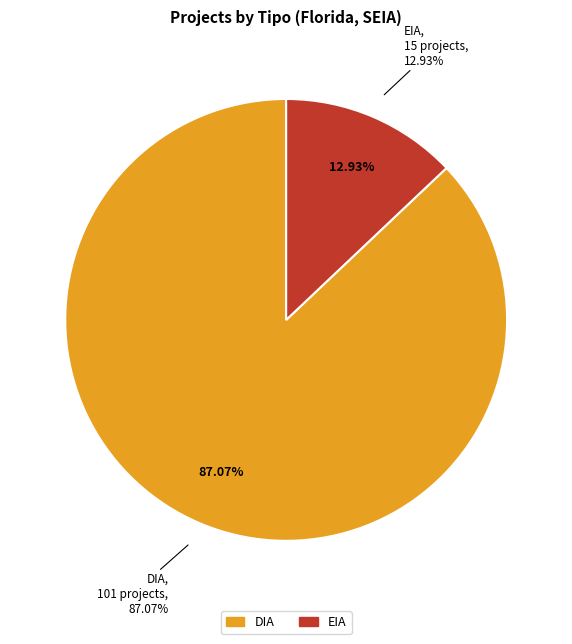

Approximately how many times larger is the value at EIA compared to DIA?

0.1